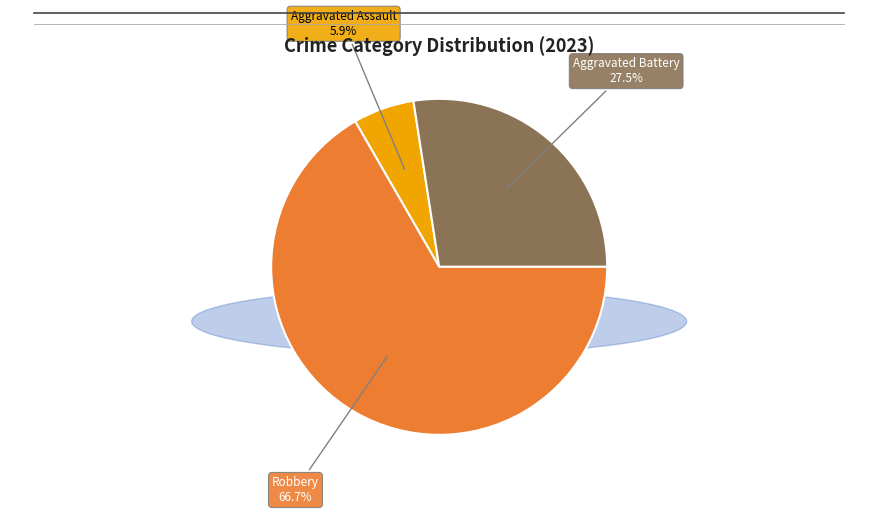

Does any single category account for the majority?

Yes